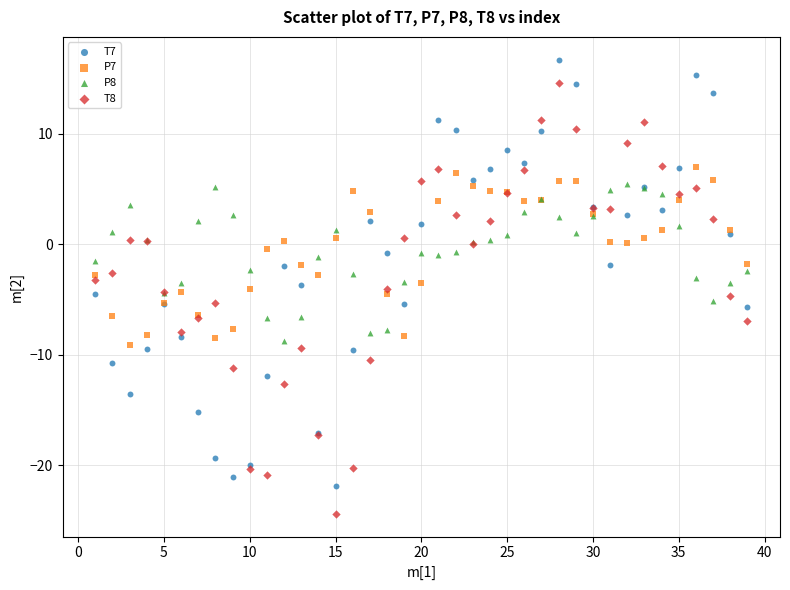

Which series has the largest Y range (max minus min)?

T8